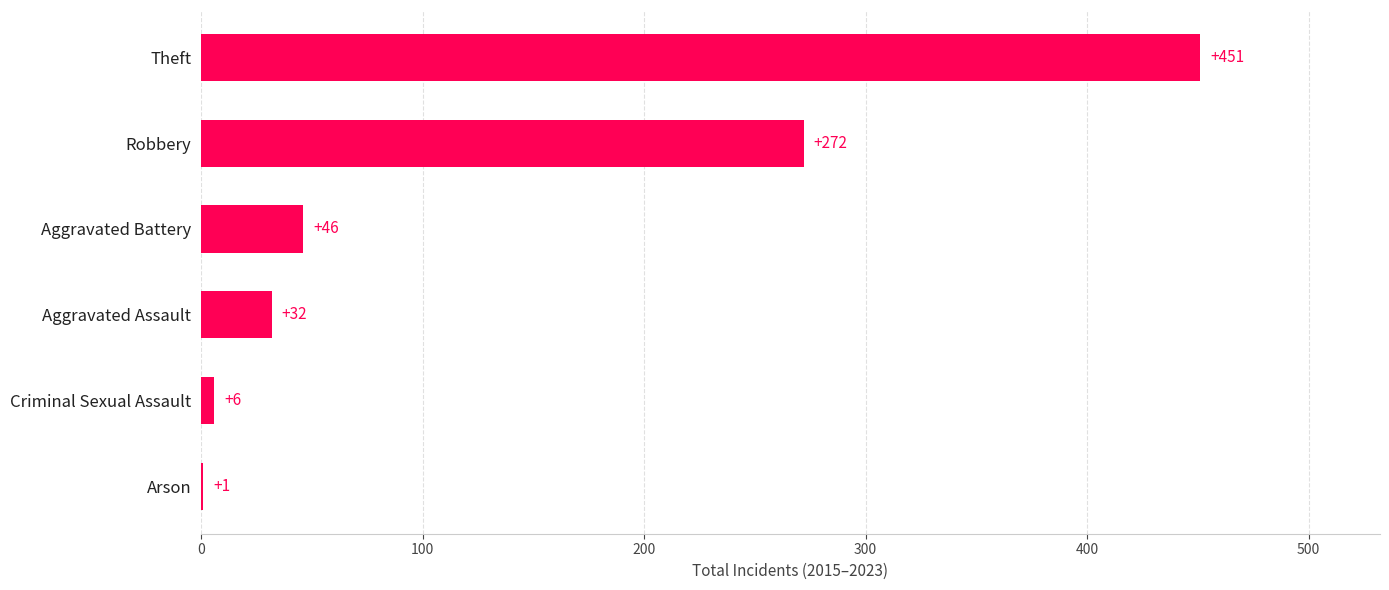

Are the bars horizontal?

Yes